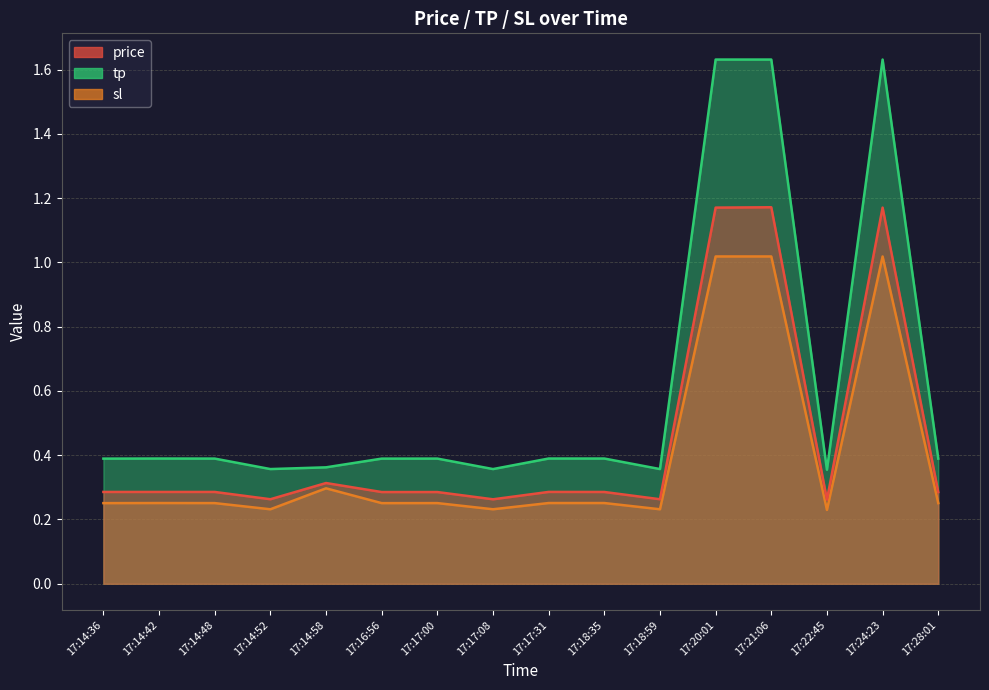

The tp series shows 0.4 at 17:14:48. True or false?

True